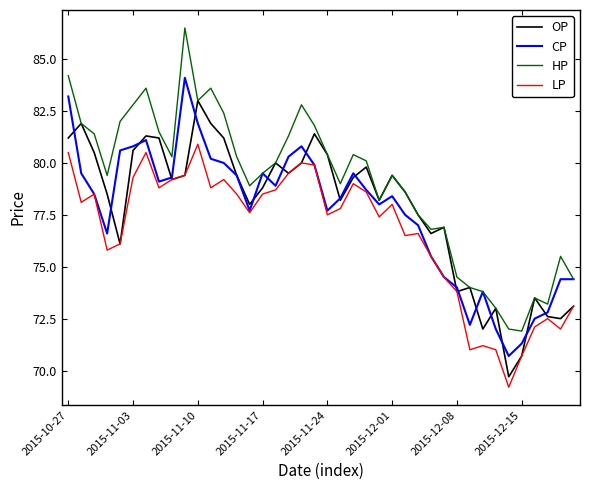

Which series has the largest total across all categories?

HP